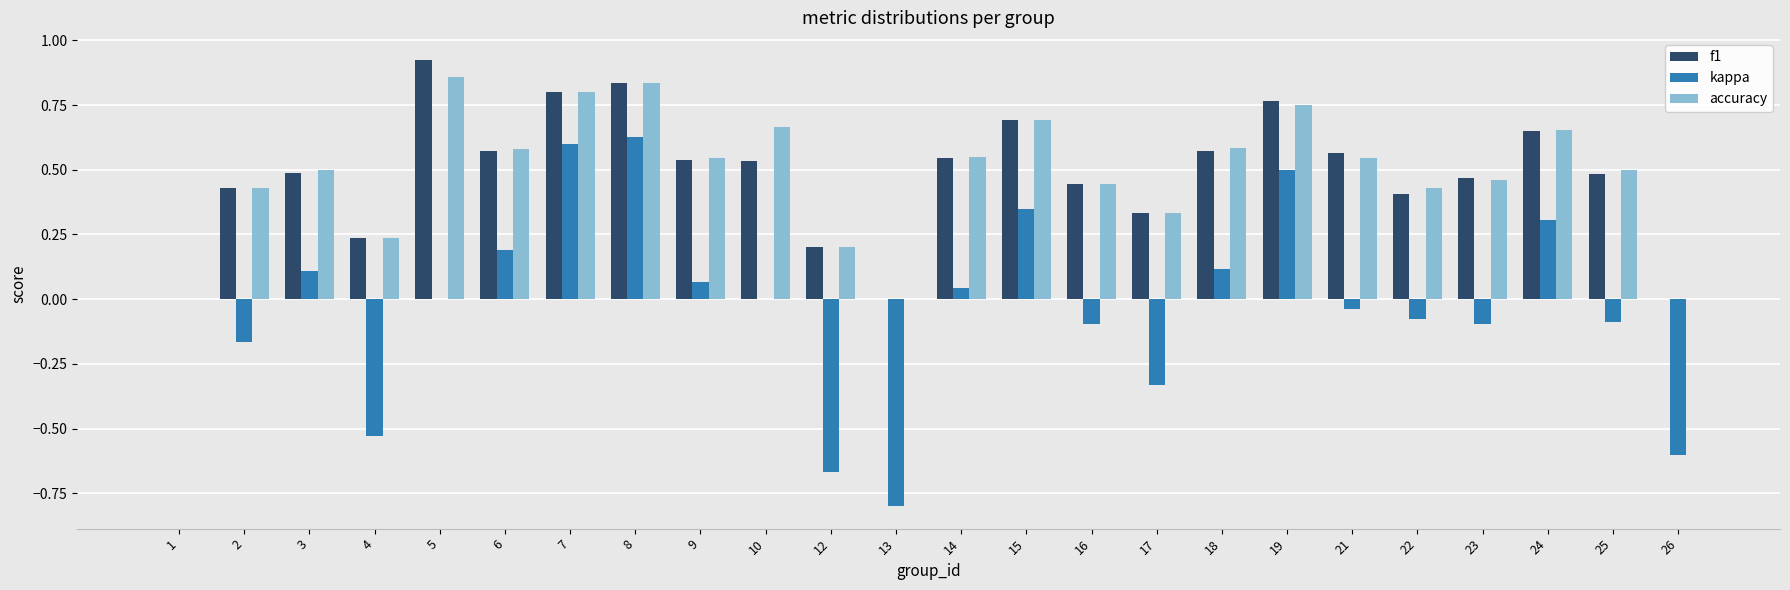

Is it true that f1 equals 0.5 at 23?

True